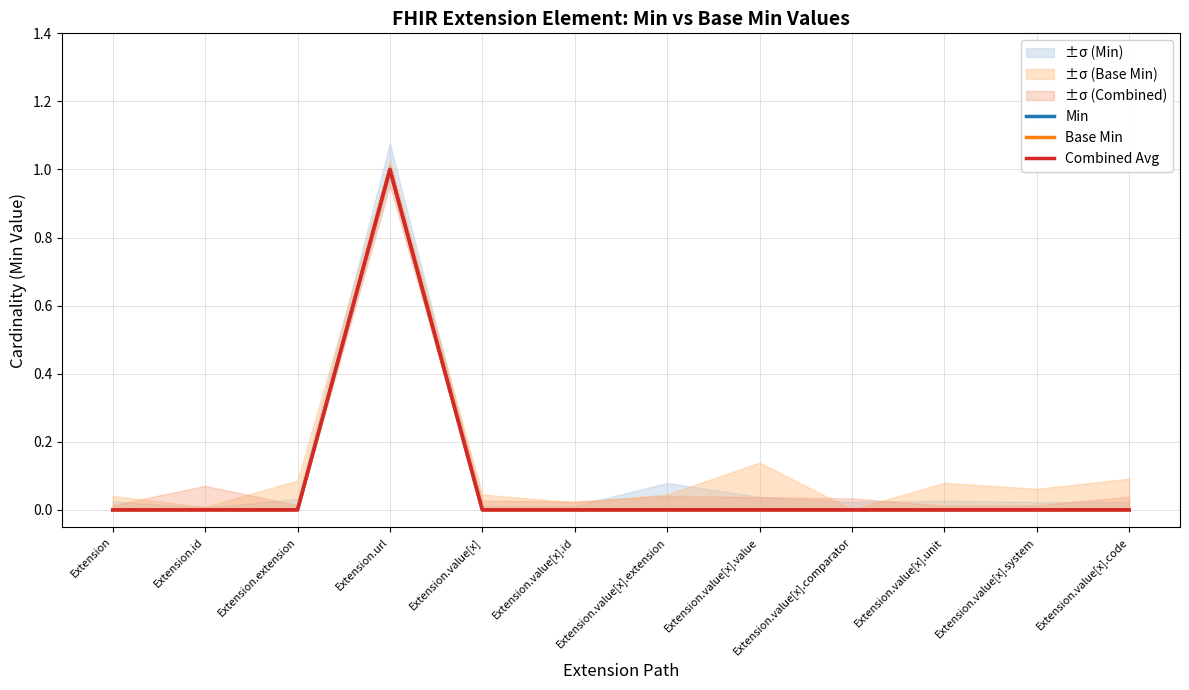

How many lines are shown in the chart?

3